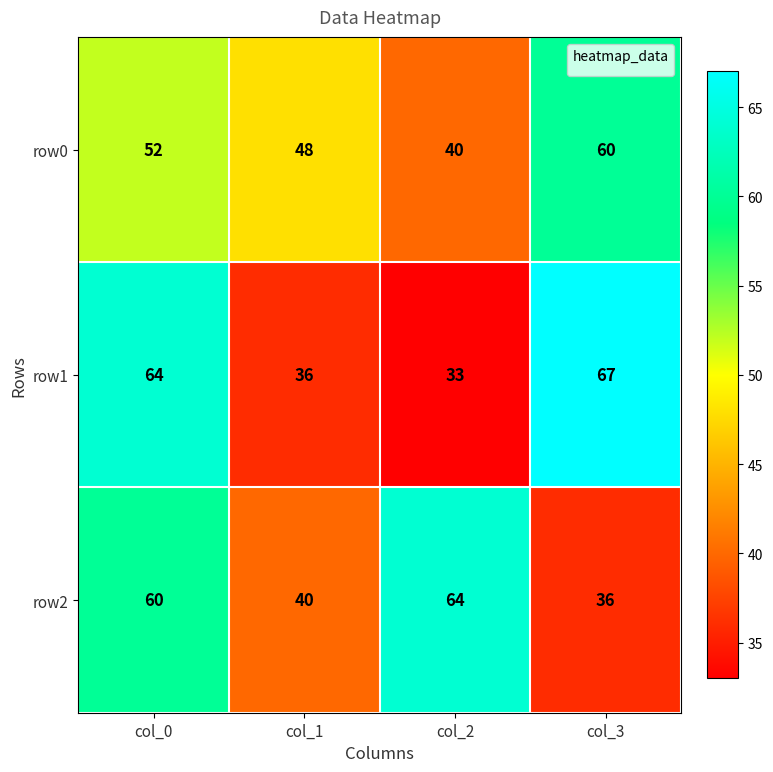

Count the row0 values in the range 48 to 60.

3